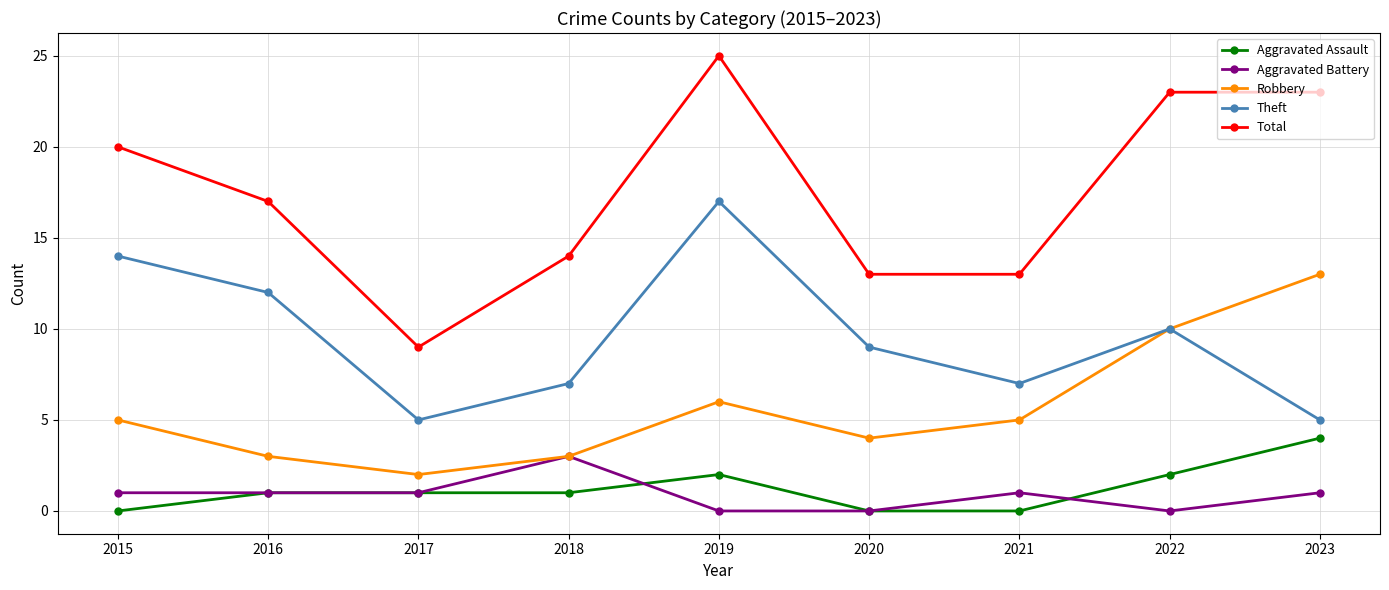

What is the spread (max minus min) of values at 2020?

13